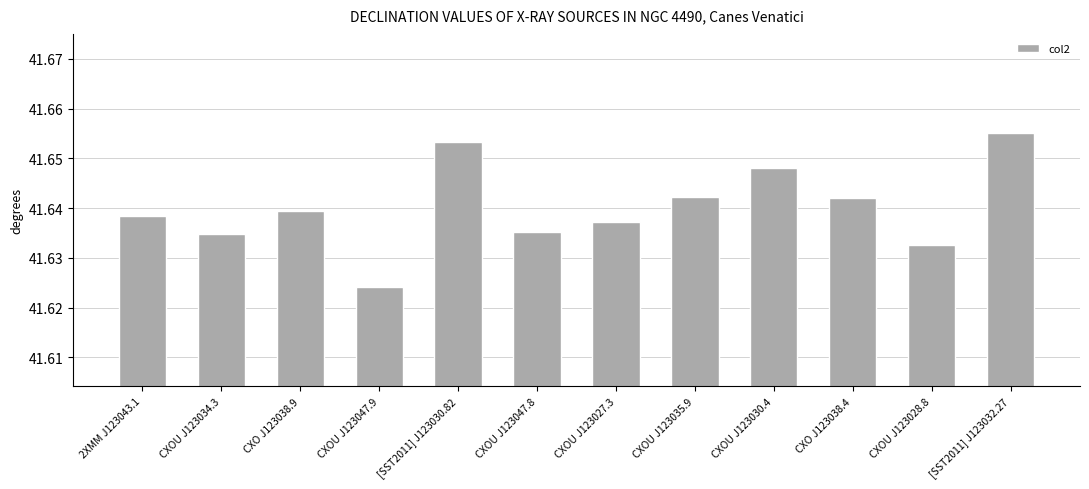

Which category has the highest value across all series?

[SST2011] J123032.27